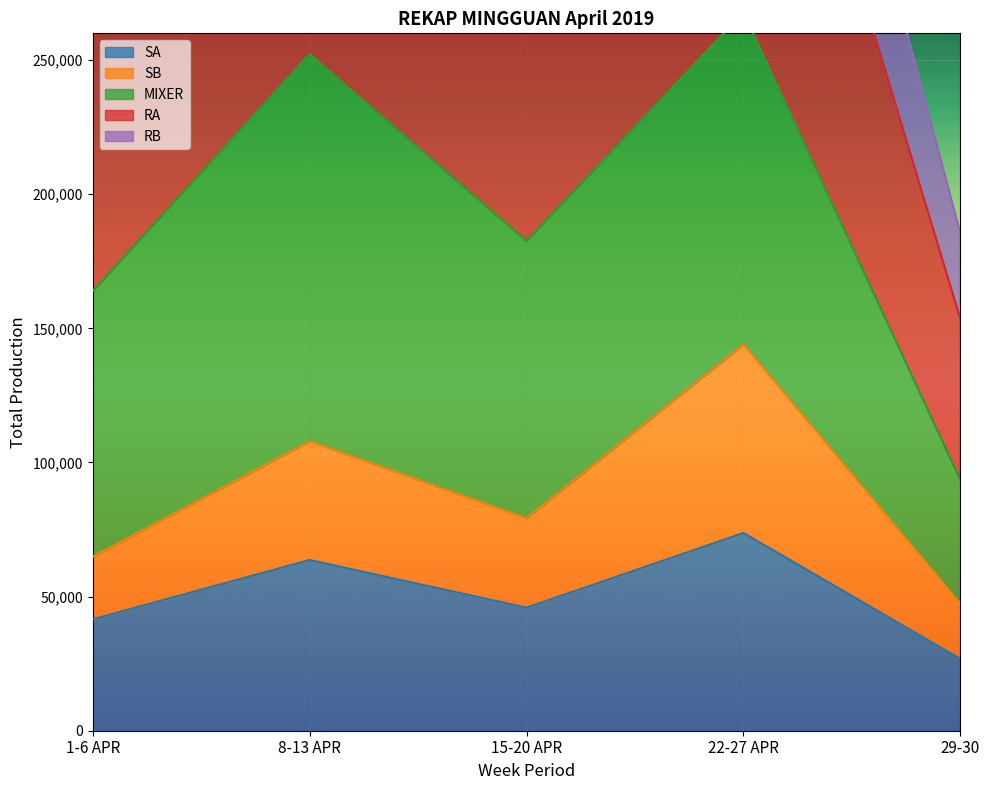

True or false: SA and SB intersect in this chart.

False